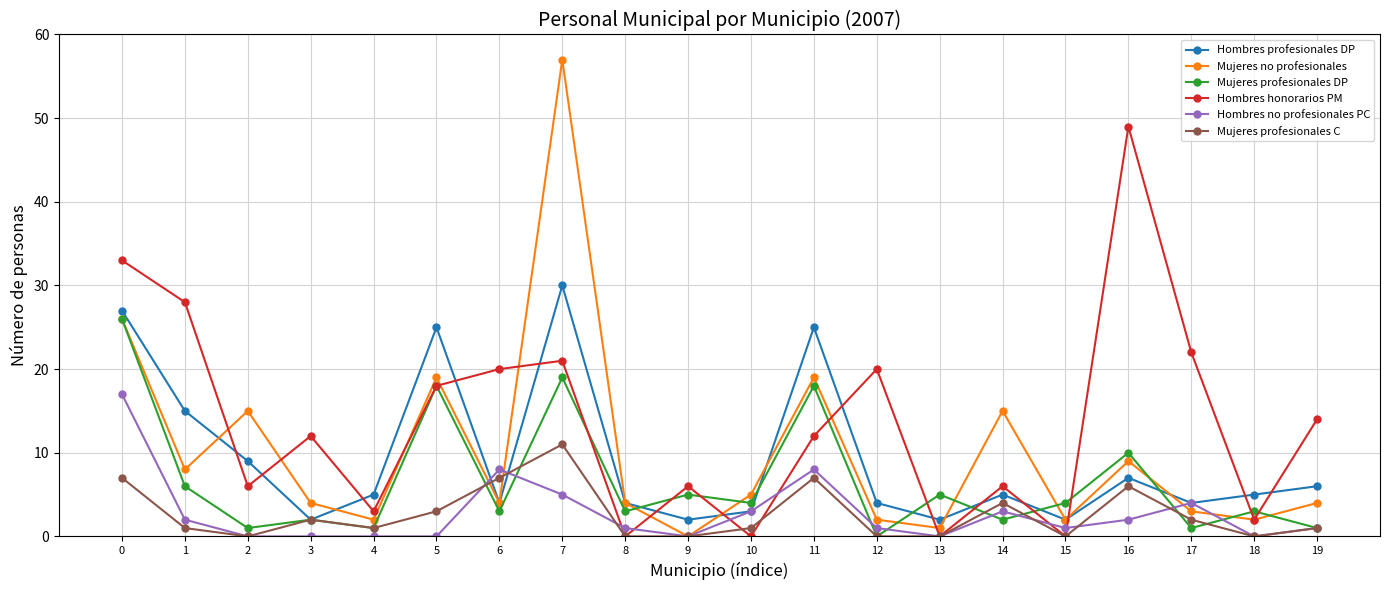

List the series in order of their peak value, highest first.

Mujeres no profesionales, Hombres honorarios PM, Hombres profesionales DP, Mujeres profesionales DP, Hombres no profesionales PC, Mujeres profesionales C